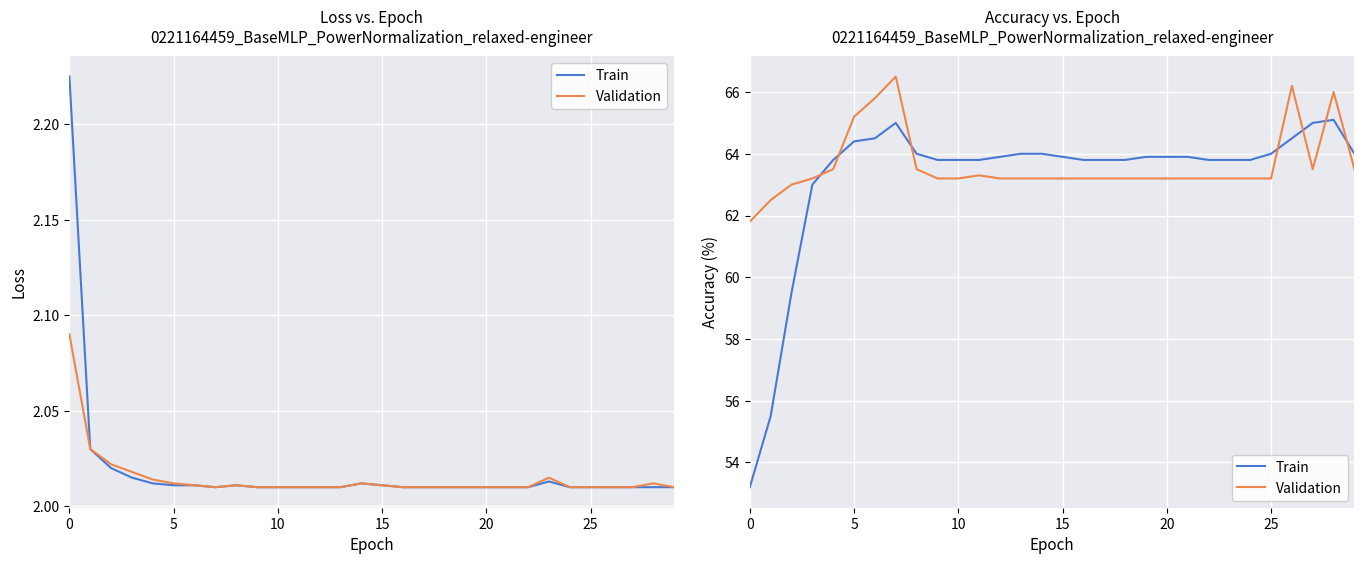

True or false: Train and Validation intersect in this chart.

True